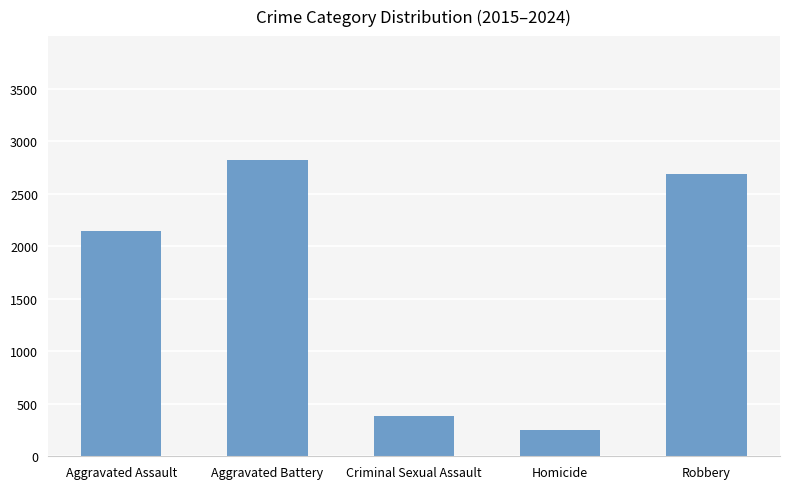

List the labels in order of value, largest first.

Aggravated Battery, Robbery, Aggravated Assault, Criminal Sexual Assault, Homicide